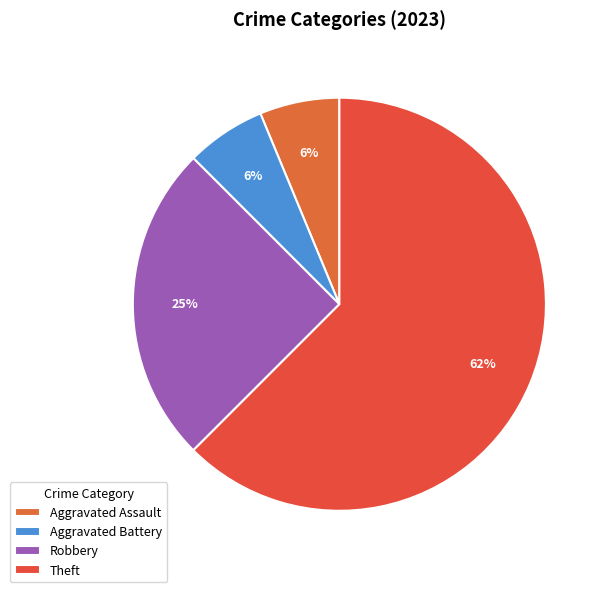

What percentage is NOT represented by Theft?

37.5%